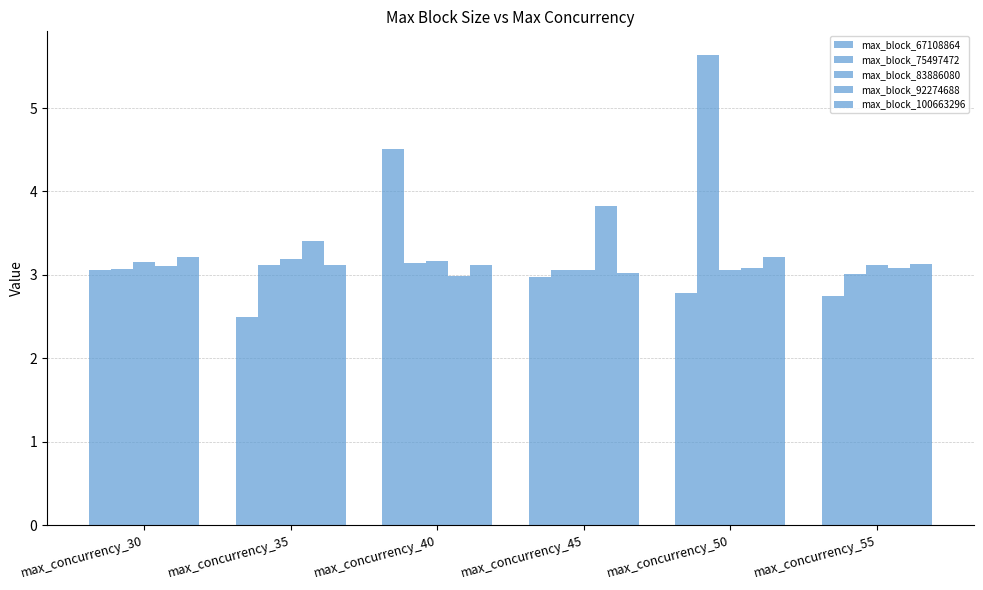

Does the chart contain any negative values?

No